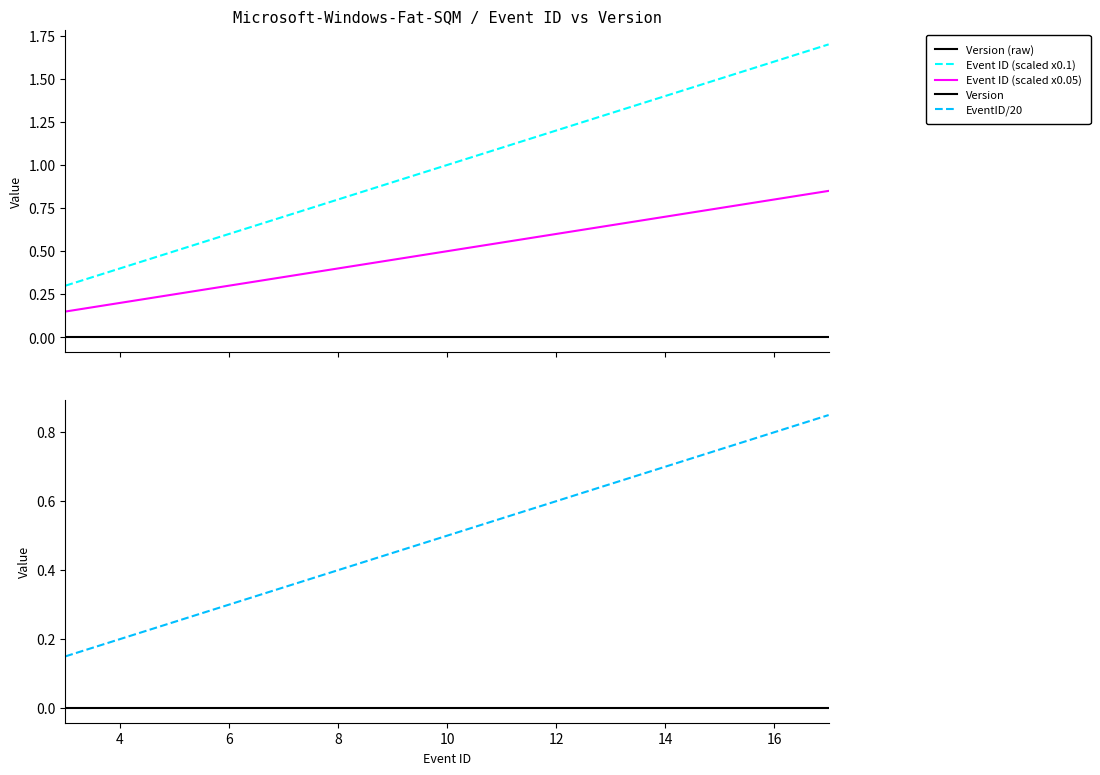

What is the label of the 10th point from the right?

4